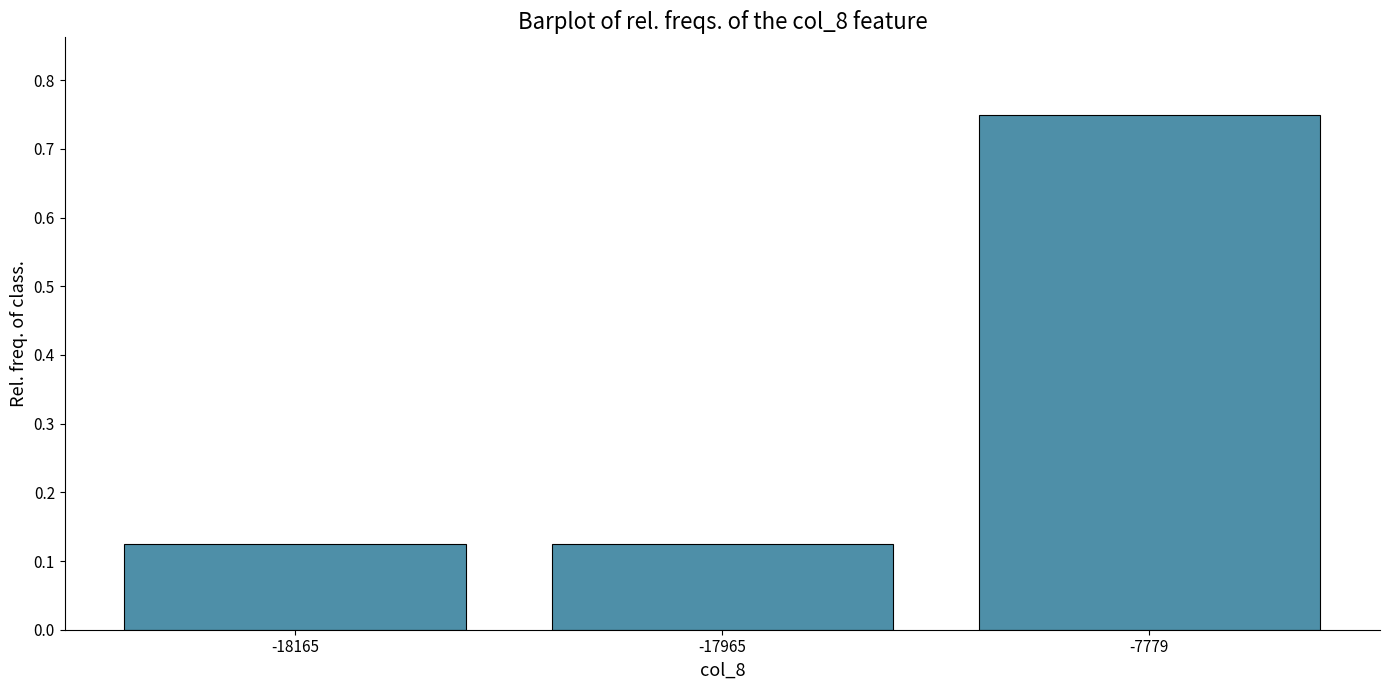

The value at -7779 is 1.3. True or false?

False